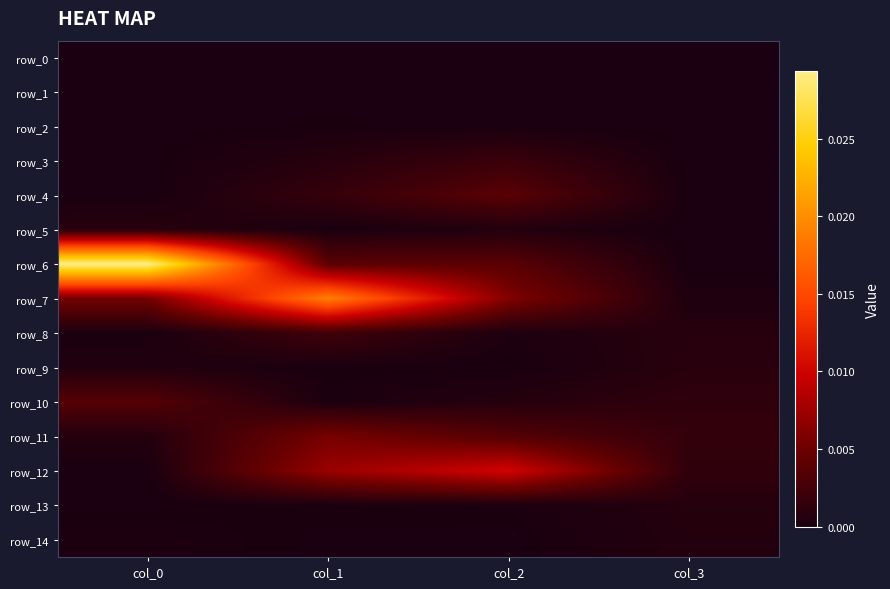

Between col_0 and col_1, which series saw the biggest shift?

row_6